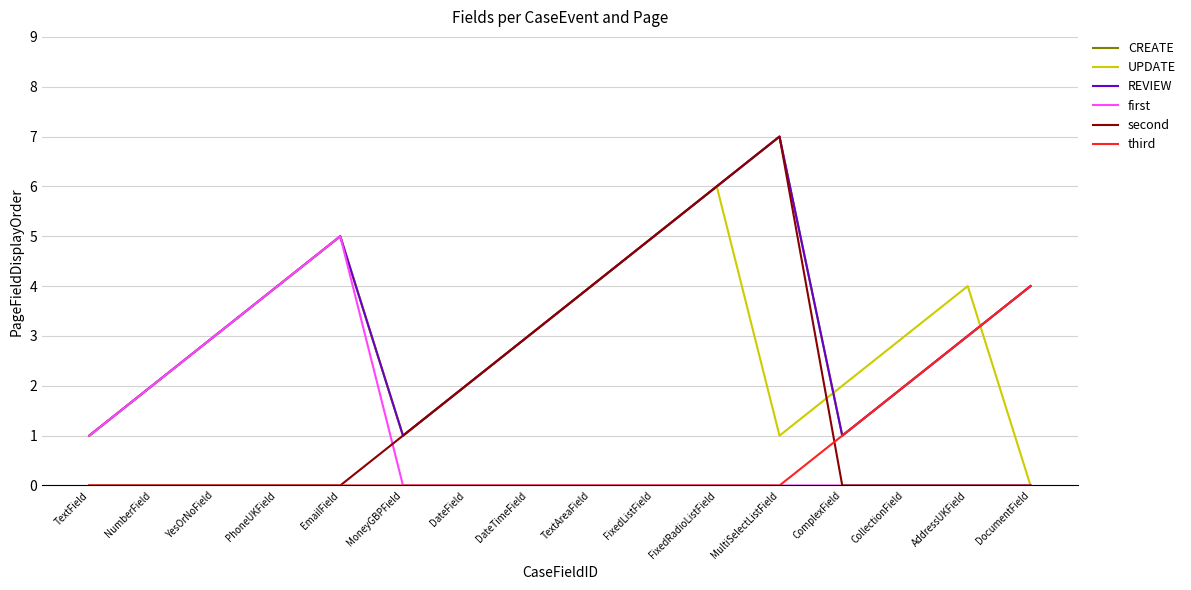

Between EmailField and MoneyGBPField, which series saw the biggest shift?

first